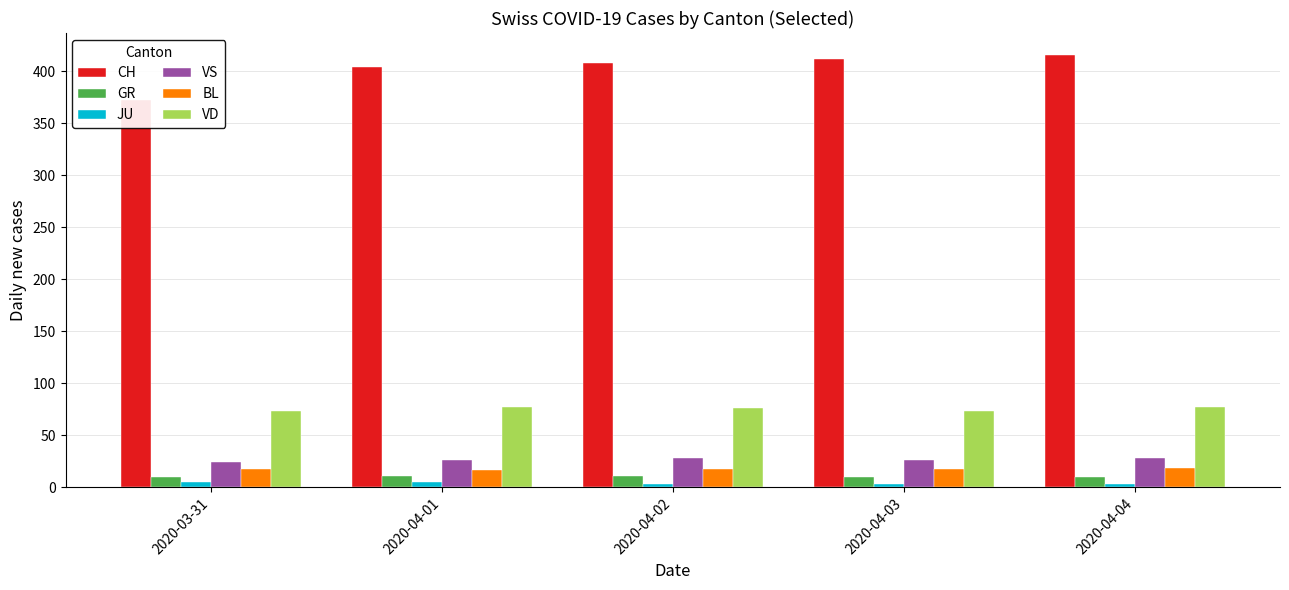

At which label is CH closest to 394?

2020-04-01